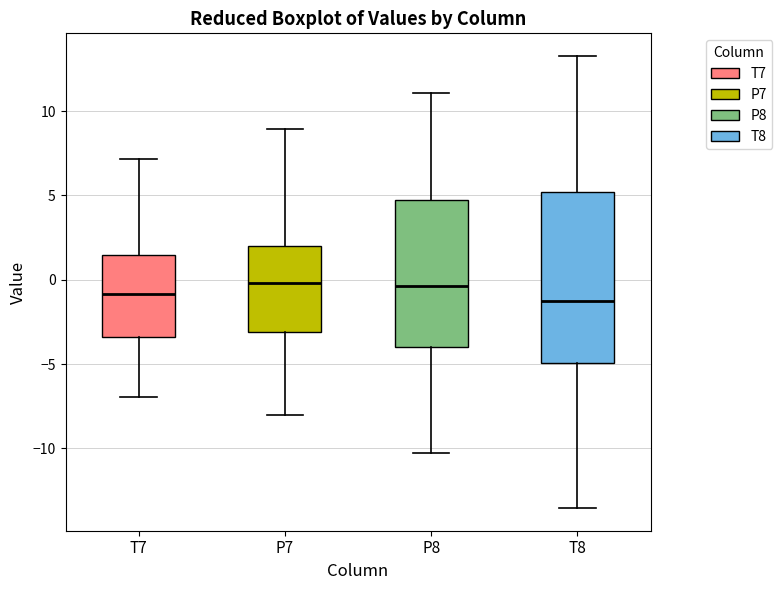

Reading left to right, read every box against the y-axis: the position of its median line, the range the box covers, and the ends of its whiskers. The values are not printed on the chart, so give them approximately, as read against the axis.

T7: median -1.0, box -3.5 to 1.5, whiskers -7.0 to 7.0
P7: median 0.0, box -3.0 to 2.0, whiskers -8.0 to 9.0
P8: median -0.5, box -4.0 to 4.5, whiskers -10.5 to 11.0
T8: median -1.5, box -5.0 to 5.0, whiskers -13.5 to 13.5